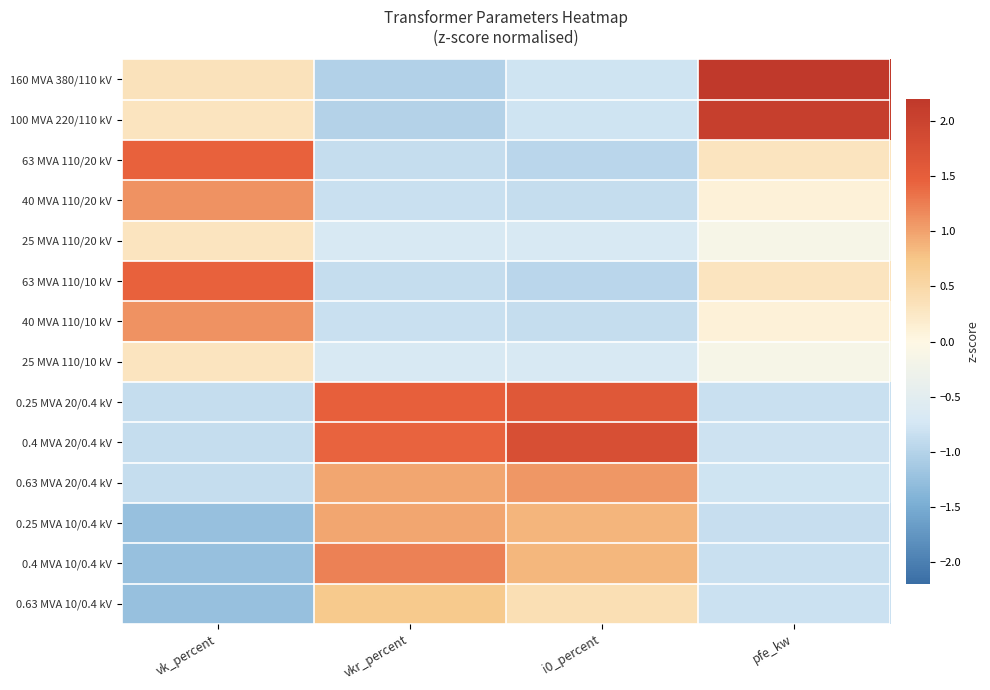

Rank the series by their maximum value, from highest to lowest.

160 MVA 380/110 kV, 100 MVA 220/110 kV, 0.4 MVA 20/0.4 kV, 0.25 MVA 20/0.4 kV, 63 MVA 110/20 kV, 63 MVA 110/10 kV, 0.4 MVA 10/0.4 kV, 40 MVA 110/20 kV, 40 MVA 110/10 kV, 0.63 MVA 20/0.4 kV, 0.25 MVA 10/0.4 kV, 0.63 MVA 10/0.4 kV, 25 MVA 110/20 kV, 25 MVA 110/10 kV